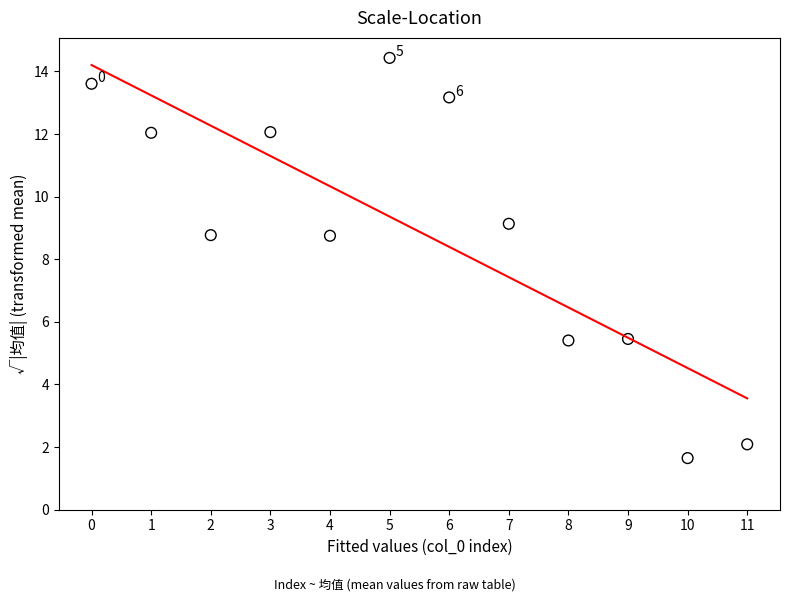

What is the average Y value?

8.9